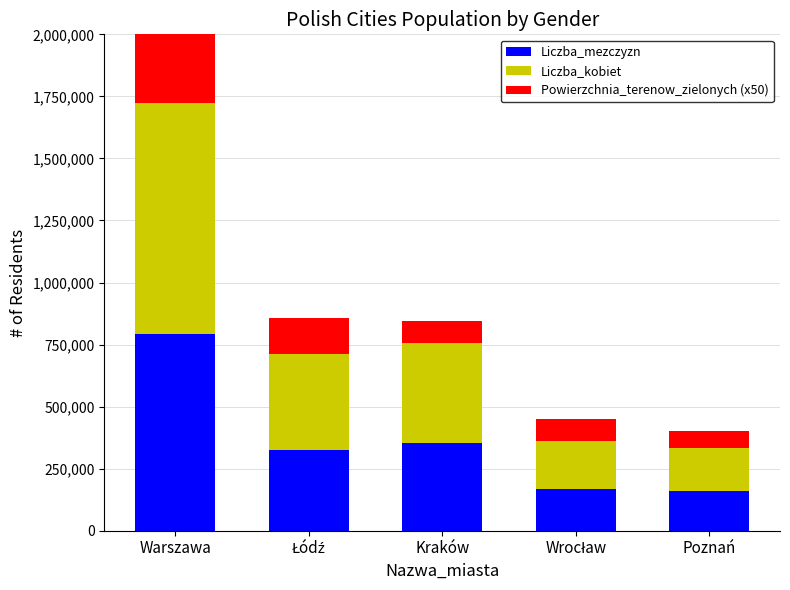

The Liczba_kobiet series shows 538979 at Łódź. True or false?

False